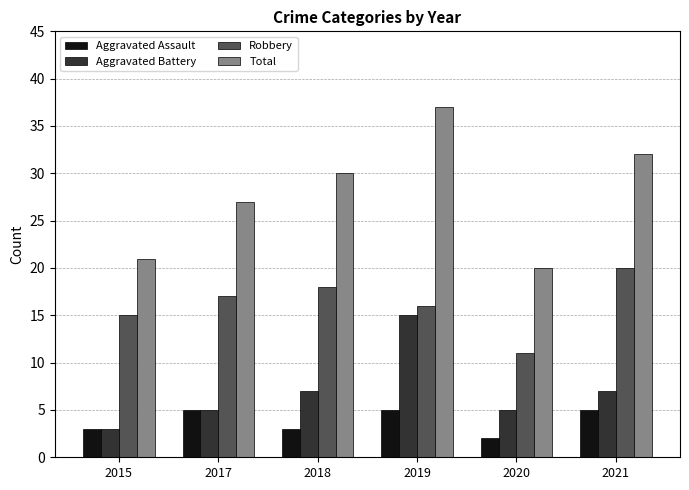

What is the total value across all series at 2017?

54